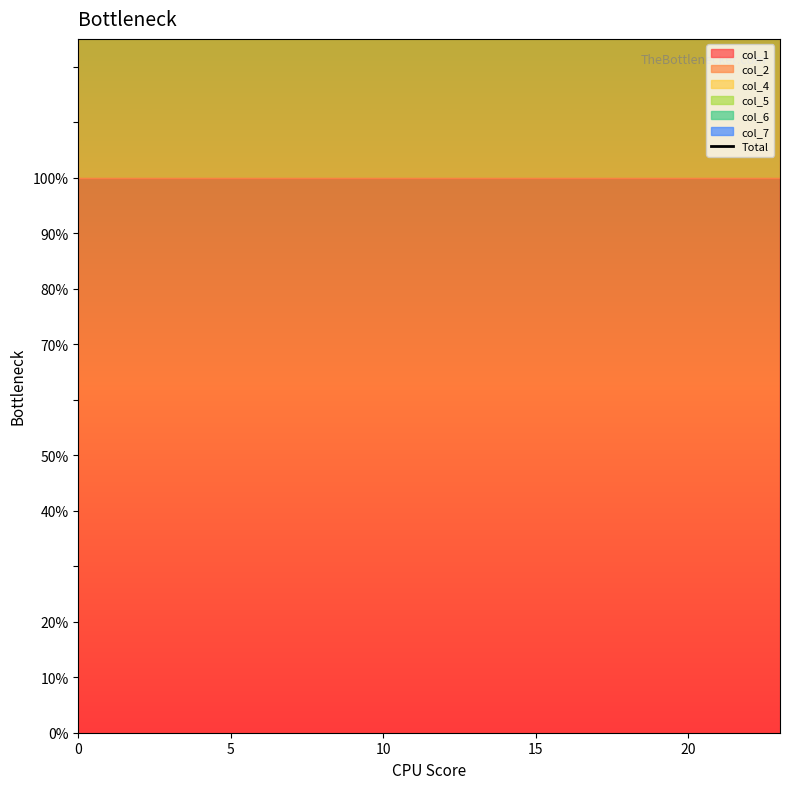

At 8, list the series in order from largest to smallest.

col_1, col_2, col_7, col_4, col_5, col_6